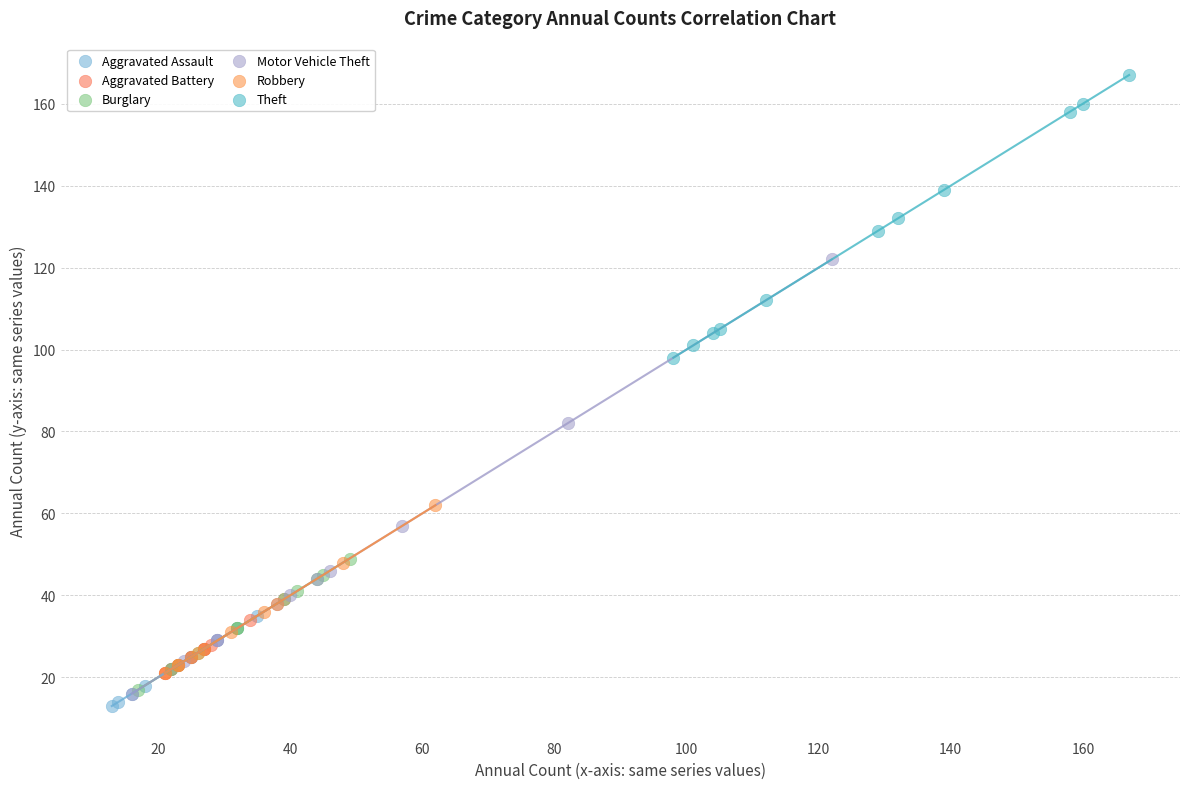

Which series has the widest spread of Y values?

Motor Vehicle Theft